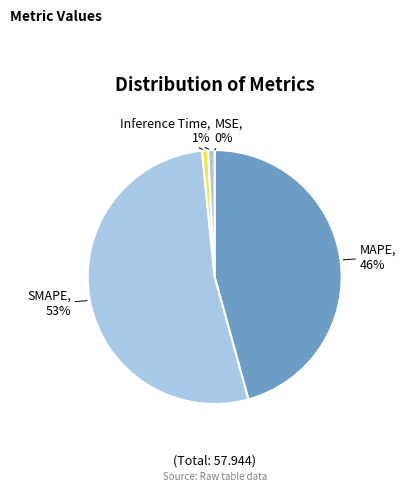

Which category accounts for the majority?

SMAPE